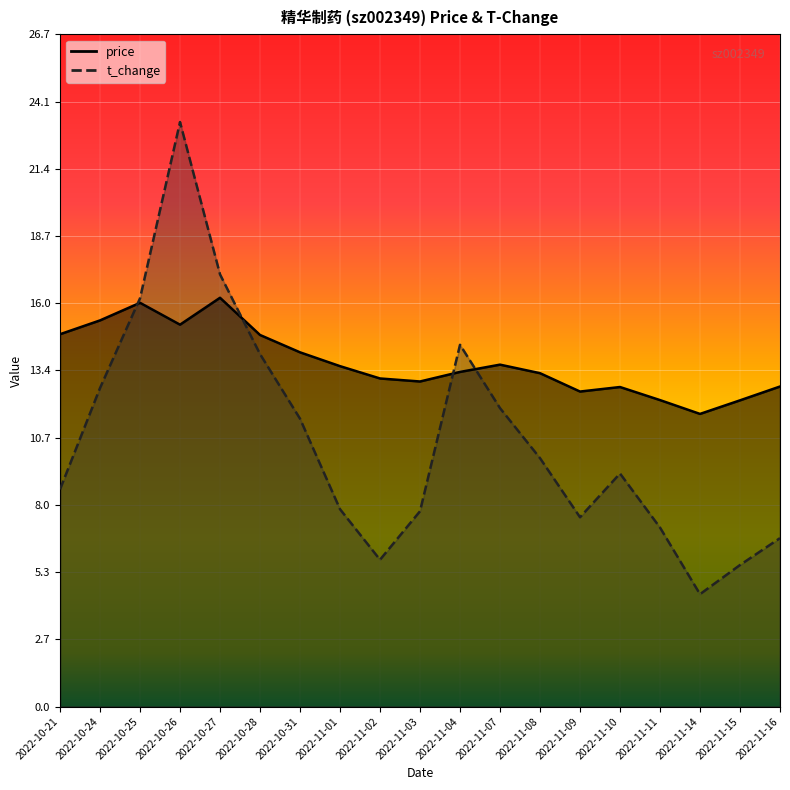

How many intersections are there between t_change and price?

4